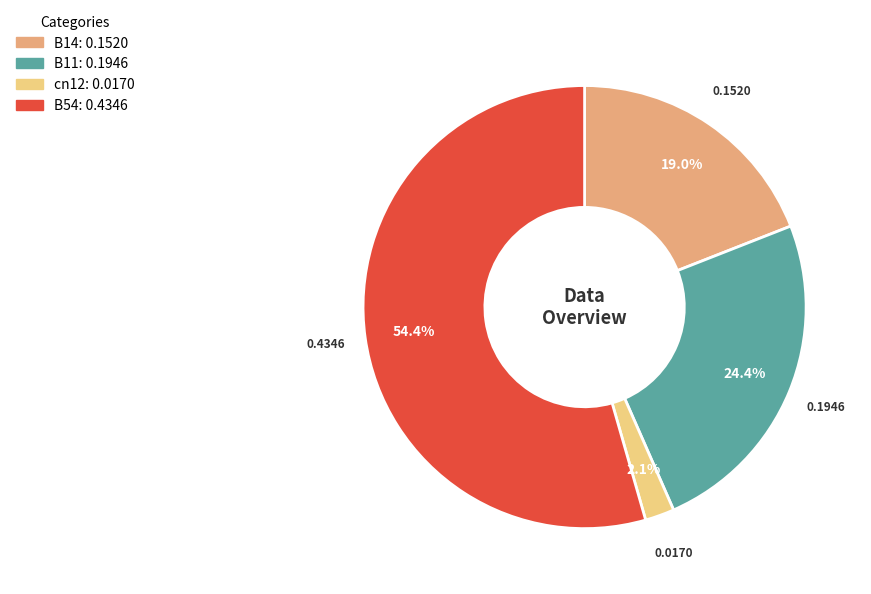

Does any single category account for the majority?

Yes